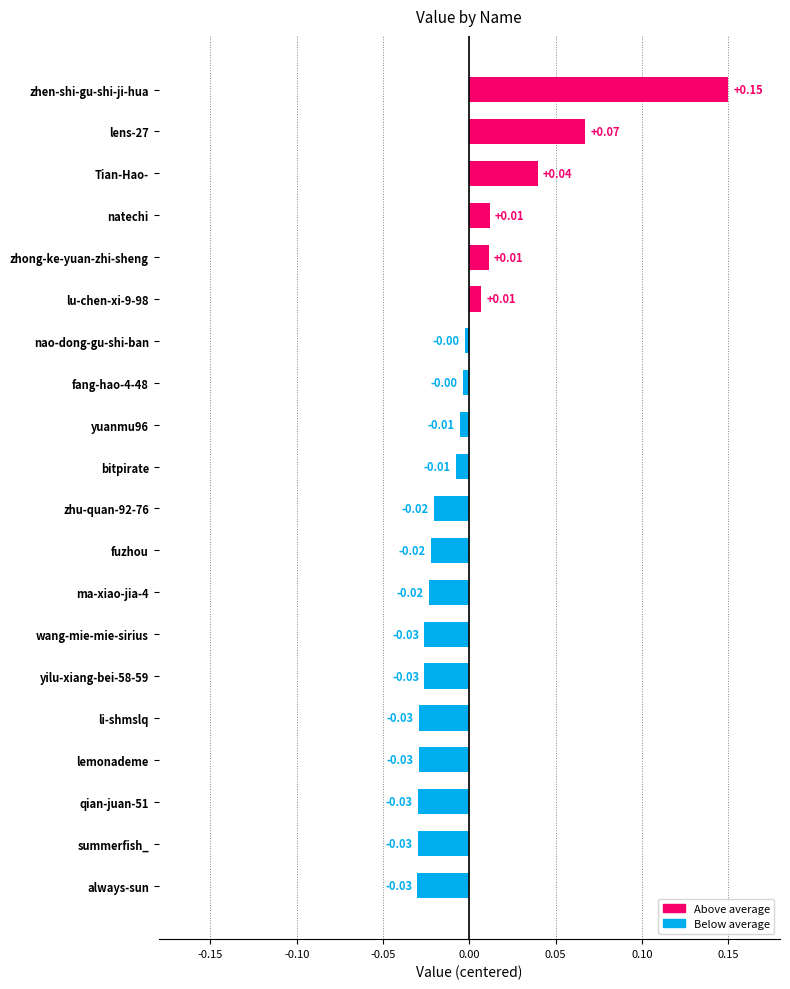

At which category does the chart reach its peak across all series?

zhen-shi-gu-shi-ji-hua